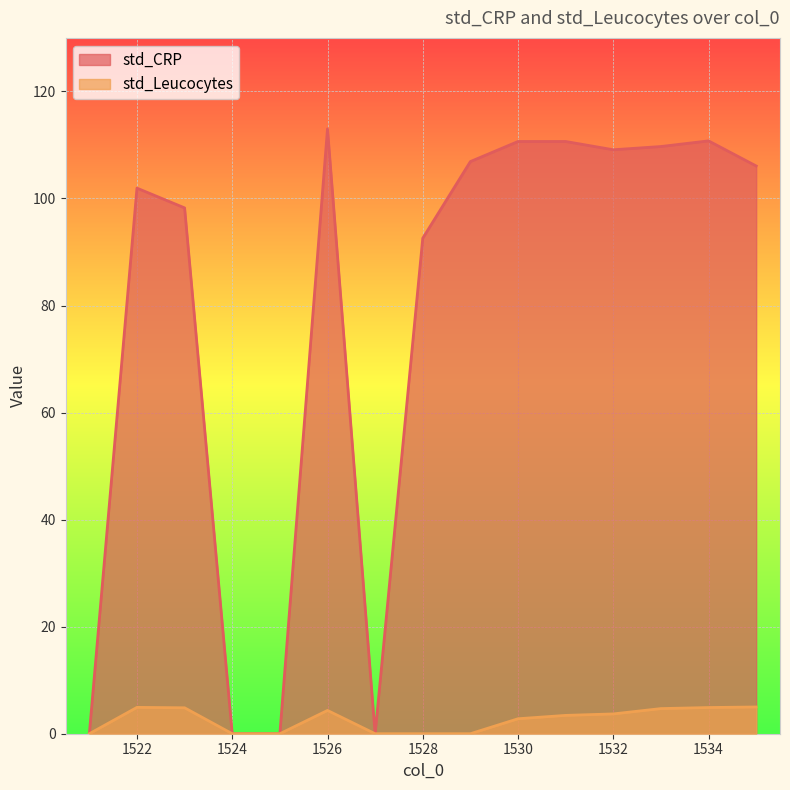

What is the sum of all std_CRP values?

1169.6